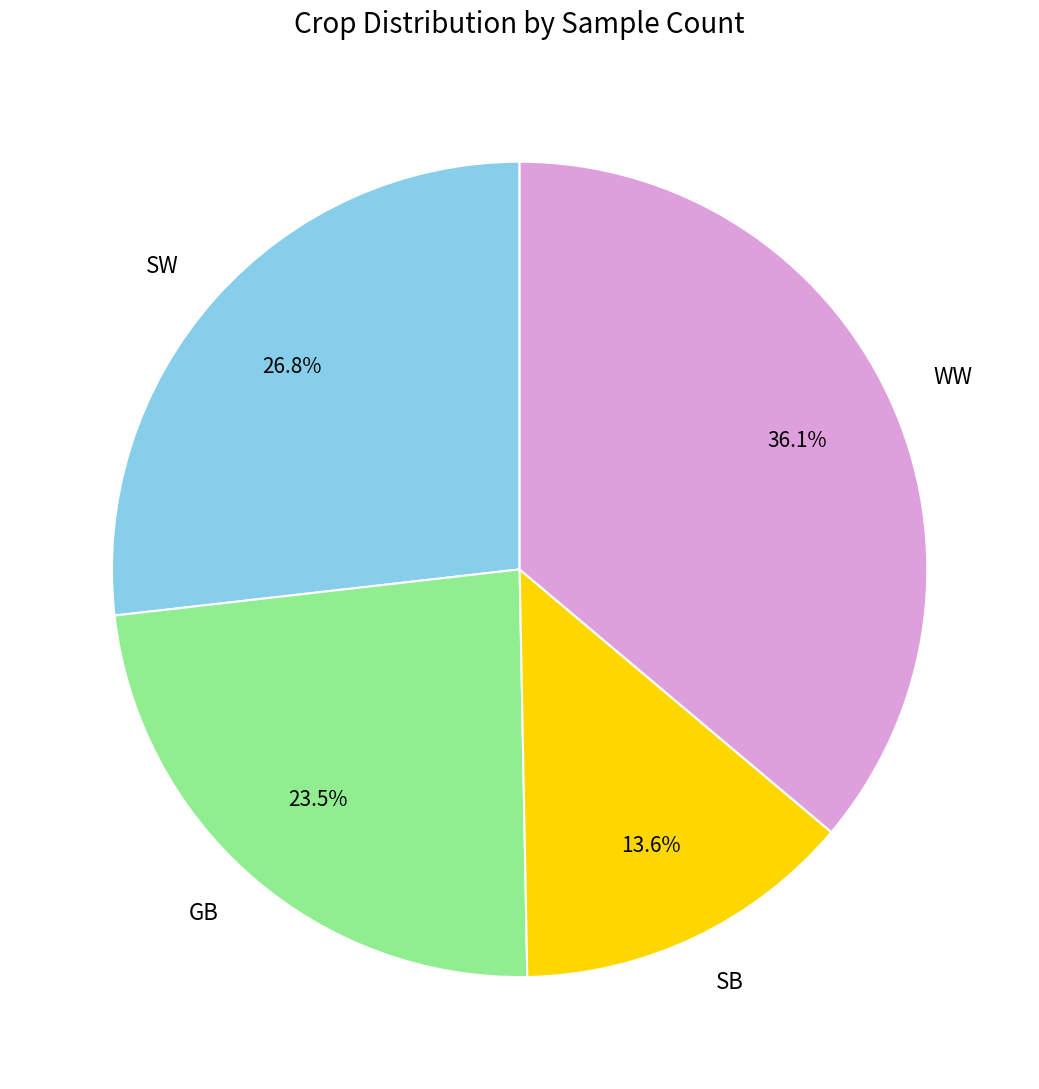

To the nearest percent, what portion does SW represent?

27%